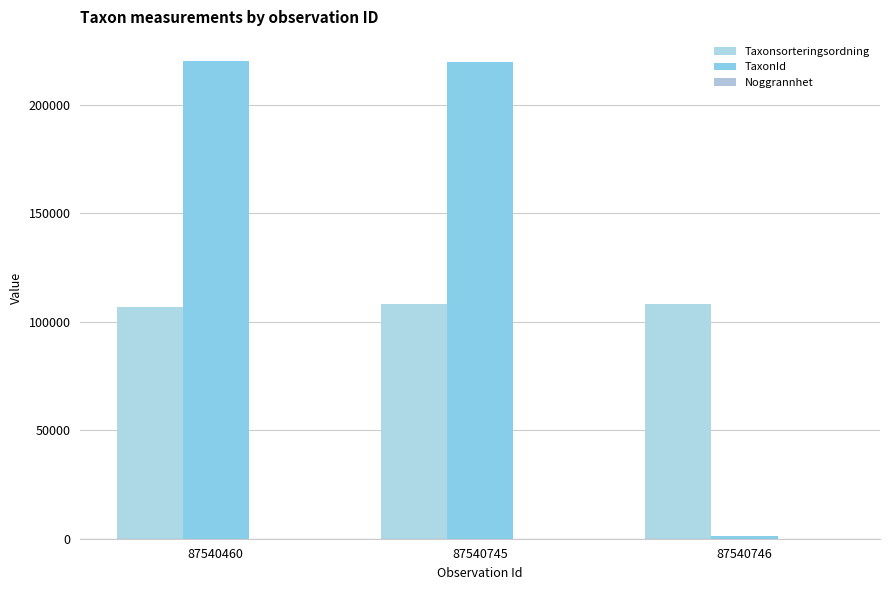

The value of Noggrannhet at 87540745 is 11. True or false?

False